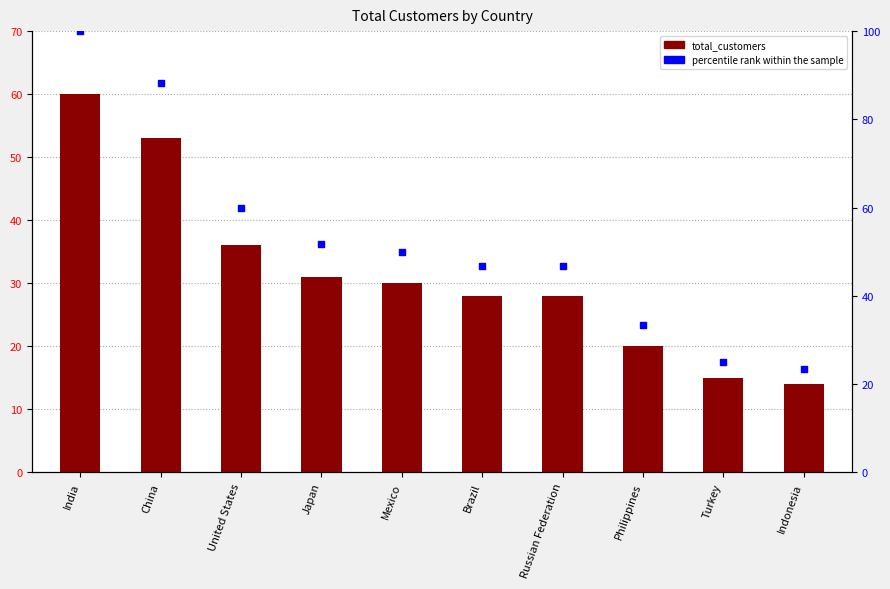

Which series has the widest spread of Y values?

percentile rank within the sample